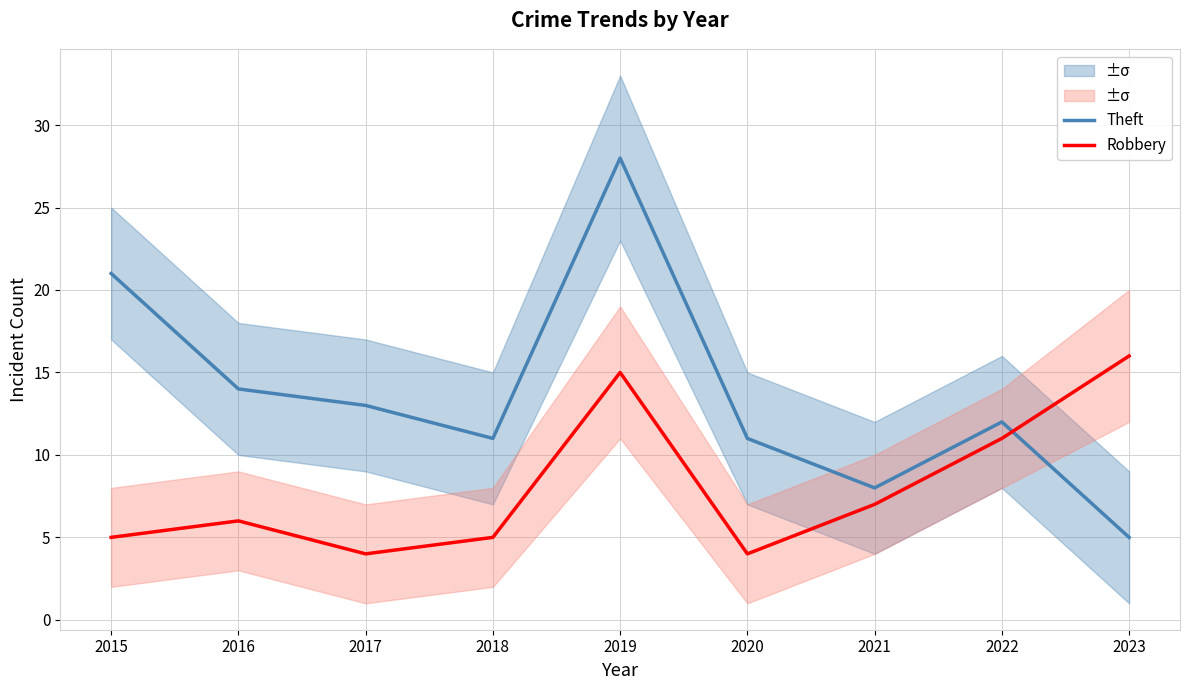

List the series in order of their overall mean, lowest first.

Robbery, Theft